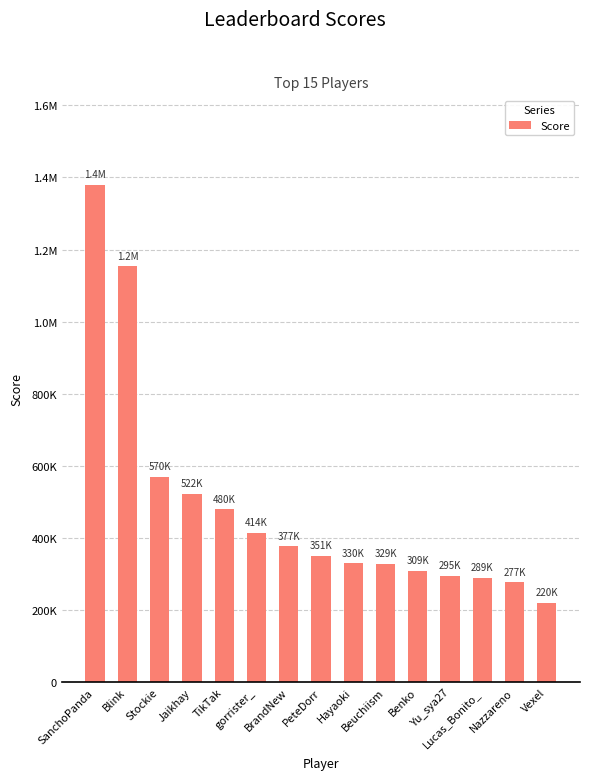

Does the chart contain any negative values?

No